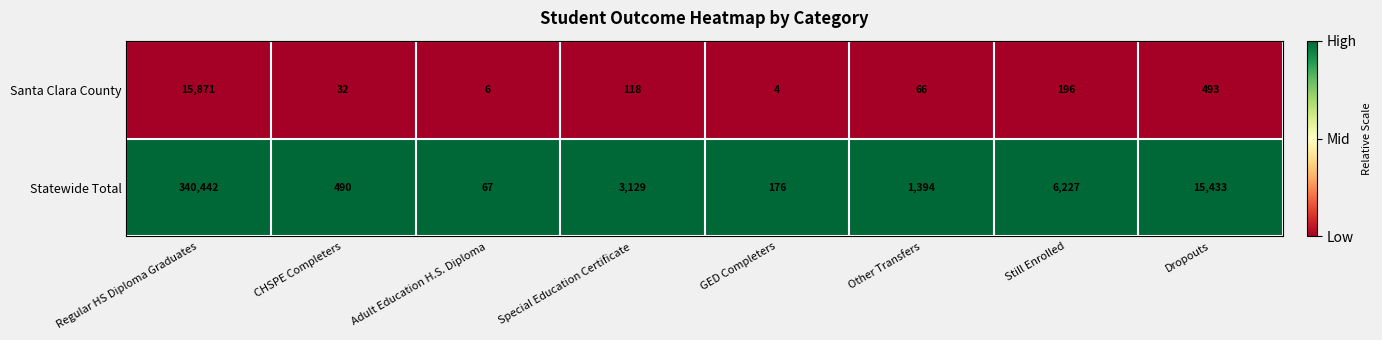

Which series has the largest range (max minus min)?

Statewide Total